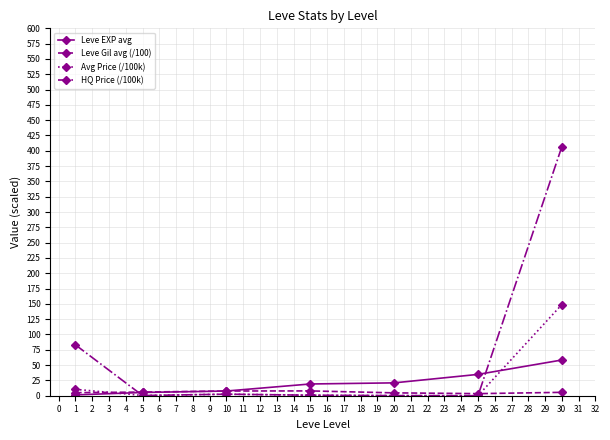

At which category is the sum across all series the highest?

30